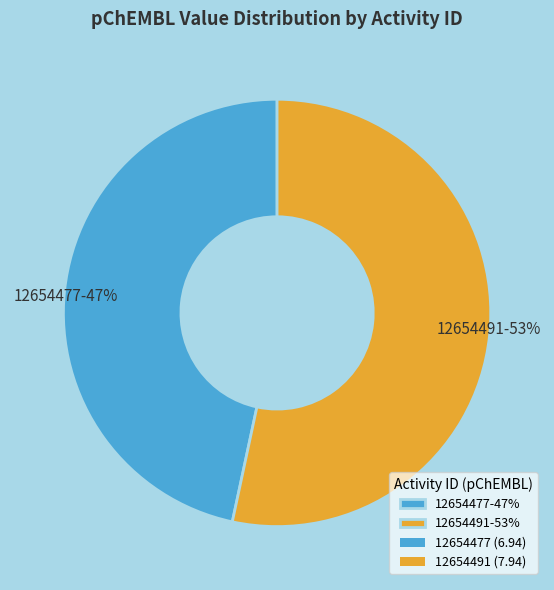

What percentage is the 12654491 slice, to the nearest percent?

53%